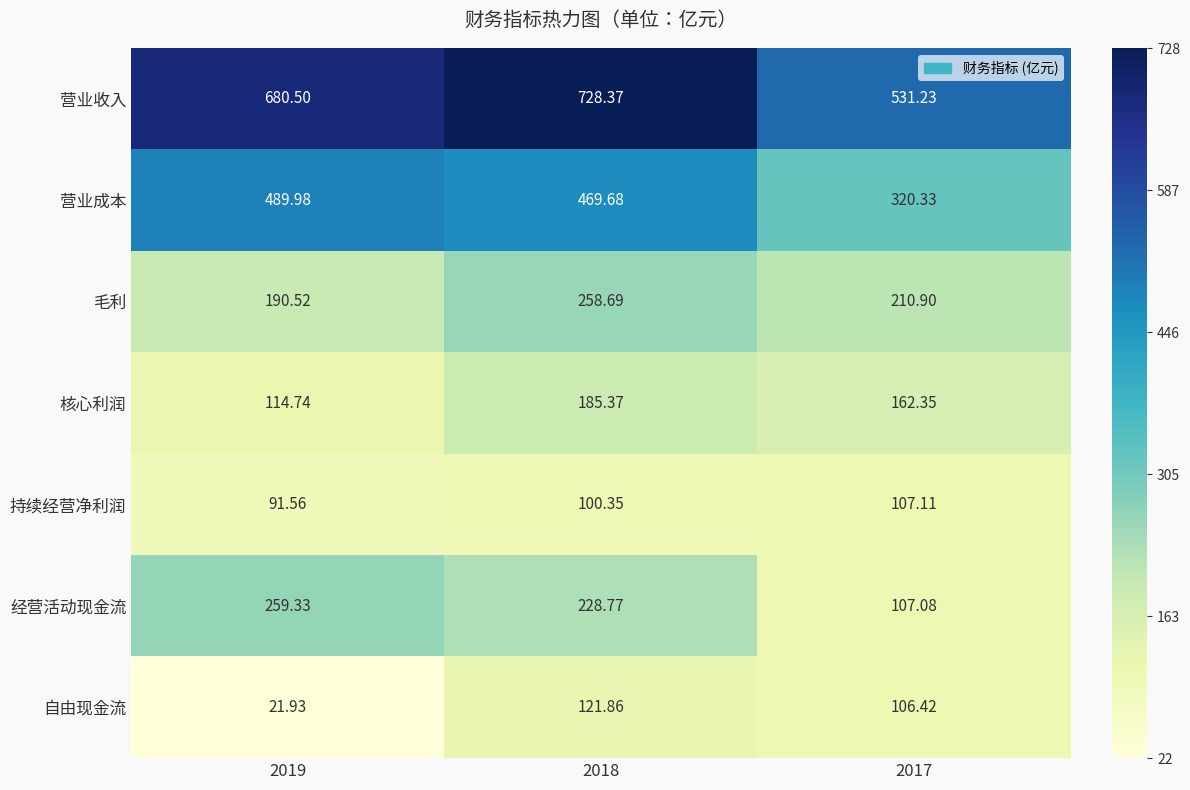

Between 2019 and 2017, which series saw the biggest shift?

营业成本